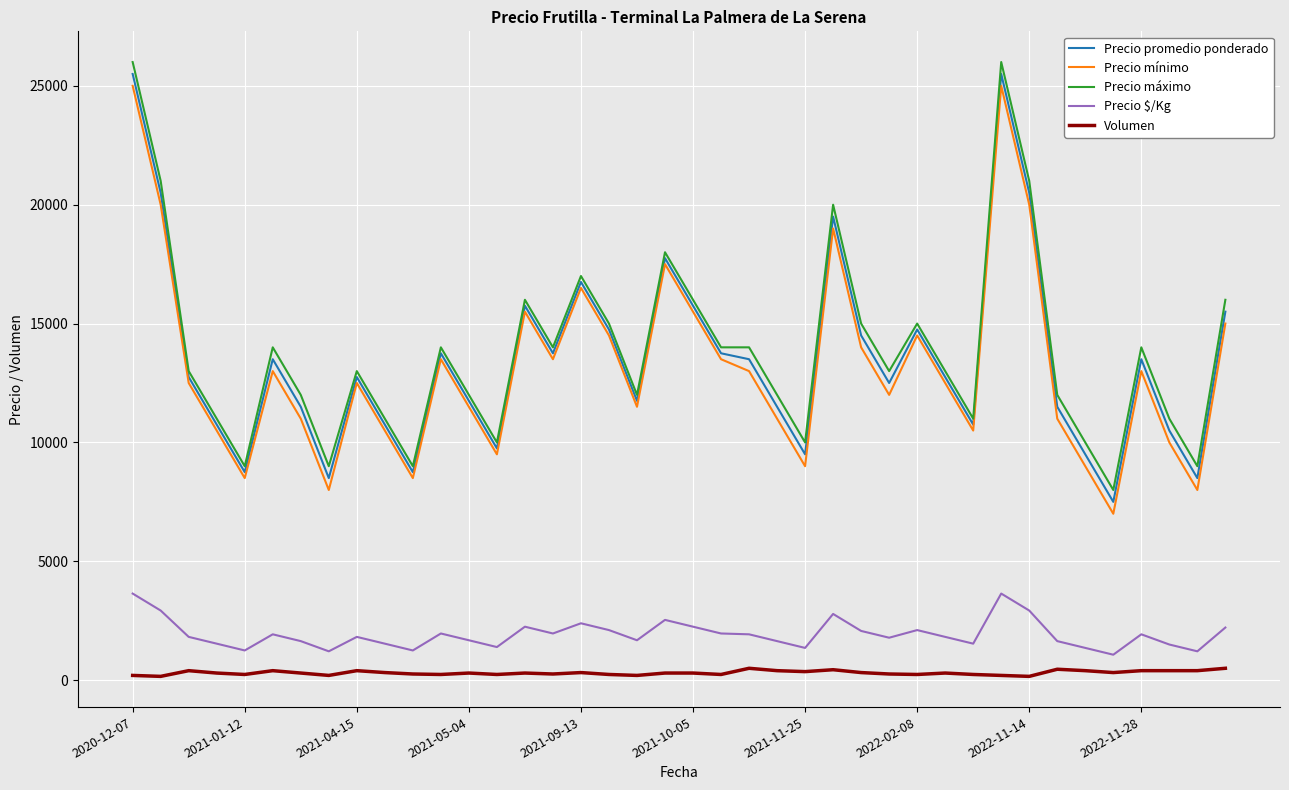

What is the maximum value shown in the chart?

26000